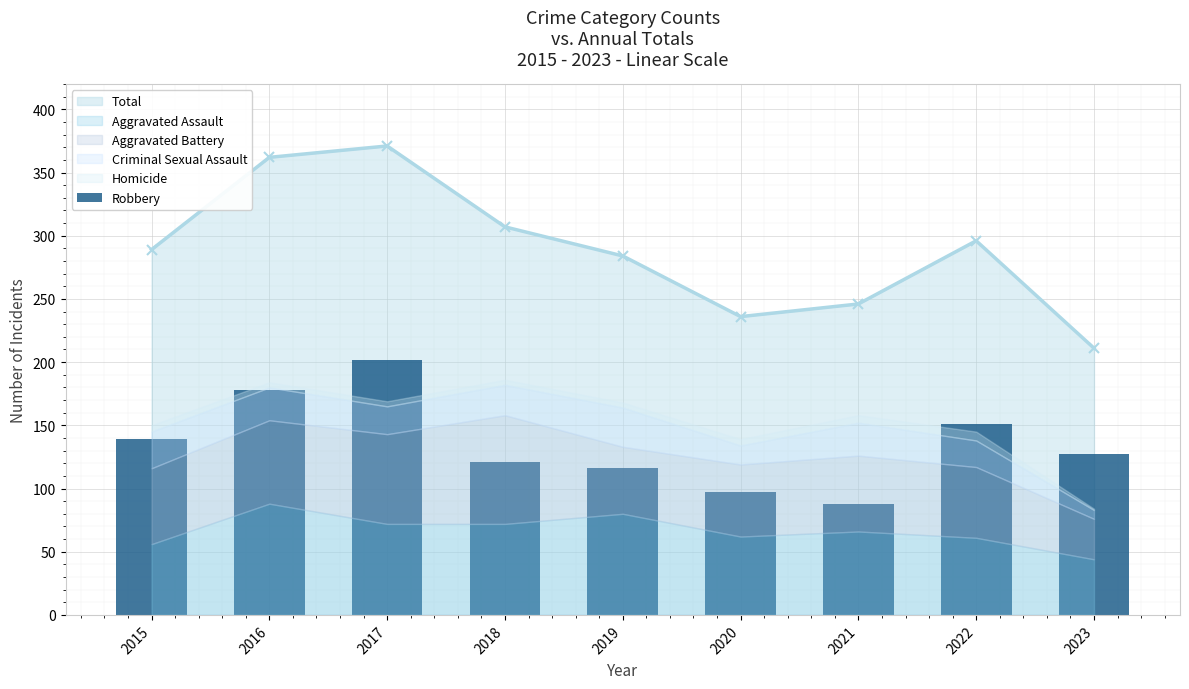

List the labels in order of value, smallest first.

2021, 2020, 2019, 2018, 2023, 2015, 2022, 2016, 2017